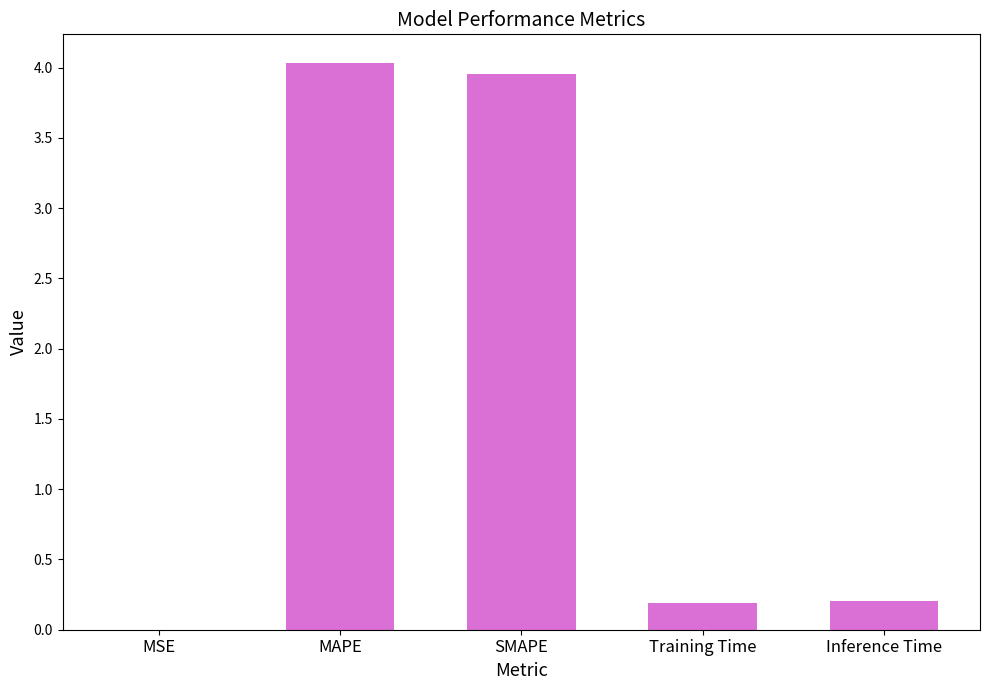

True or false: the data shows 0.0 at MSE.

True